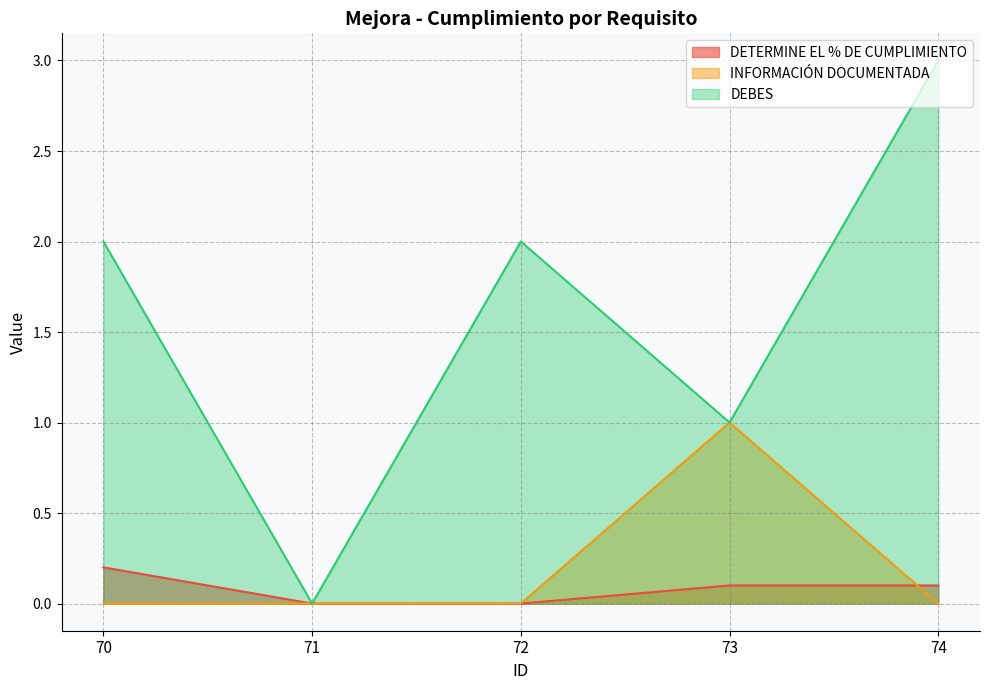

True or false: DEBES has a value of 1.0 at 73.

True